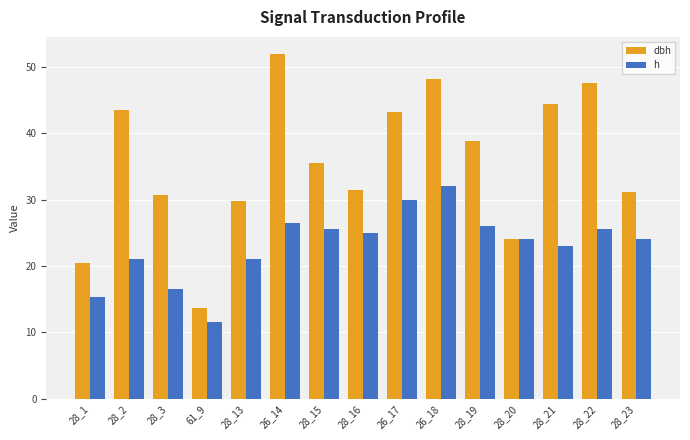

Which category has the lowest value across all series?

61_9